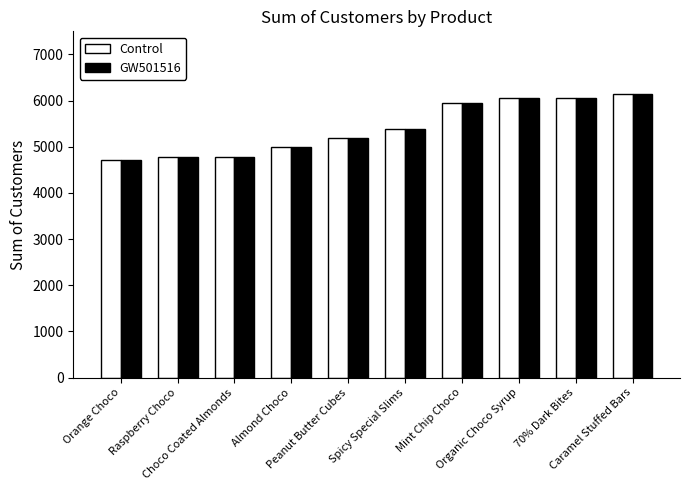

What is the sum of all GW501516 values?

53991